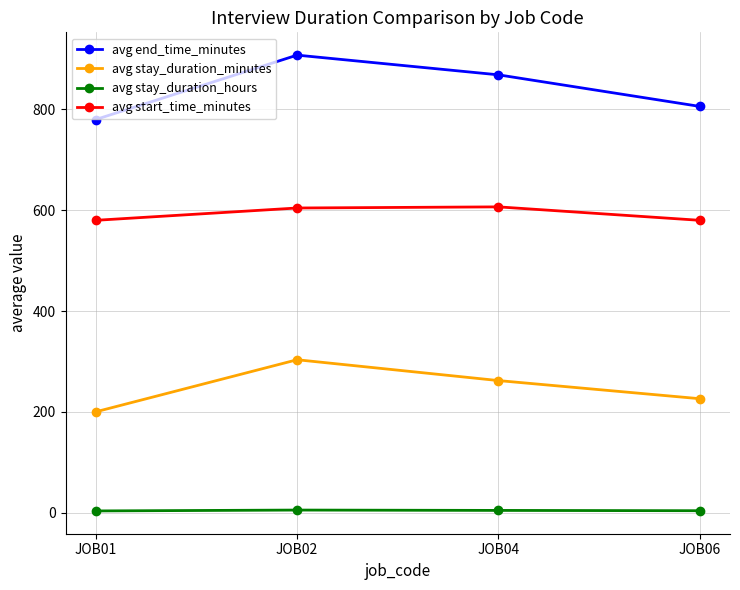

At which category is the sum across all series the highest?

JOB02